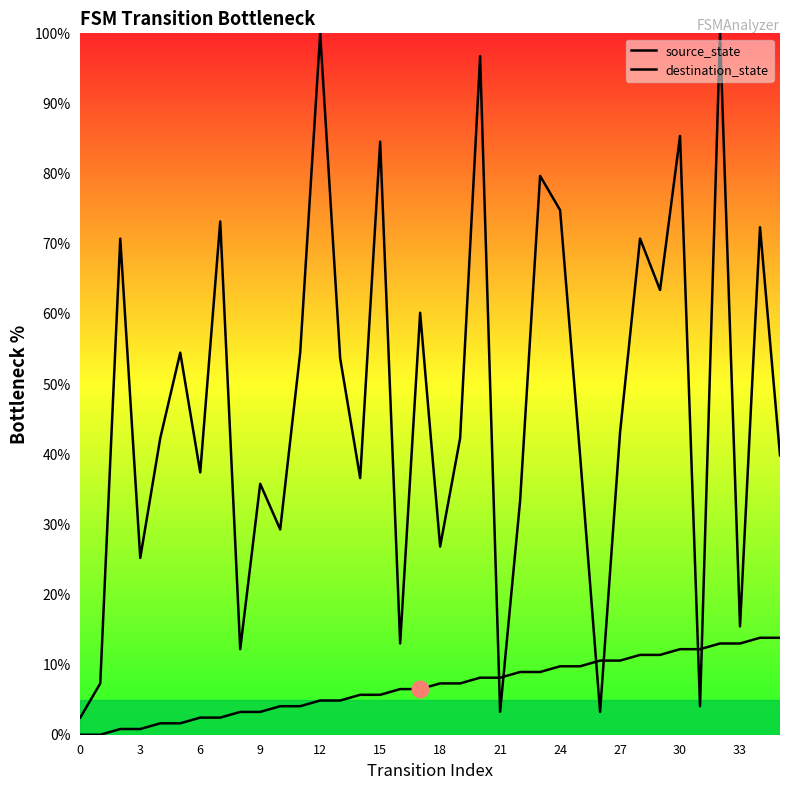

How many lines are shown in the chart?

2